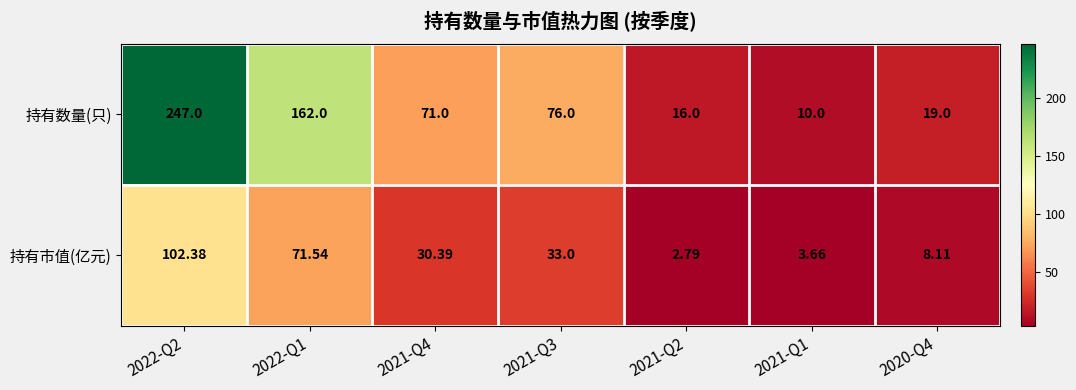

Between 2022-Q1 and 2021-Q3, which series saw the biggest shift?

持有数量(只)